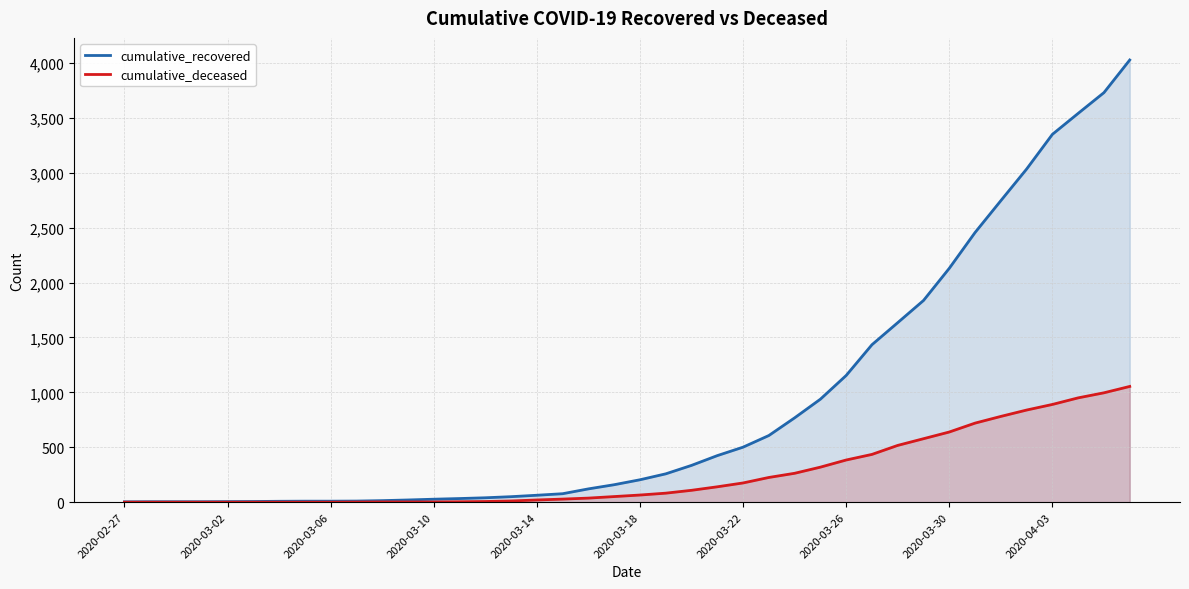

Rank the series by their maximum value, from lowest to highest.

cumulative_deceased, cumulative_recovered